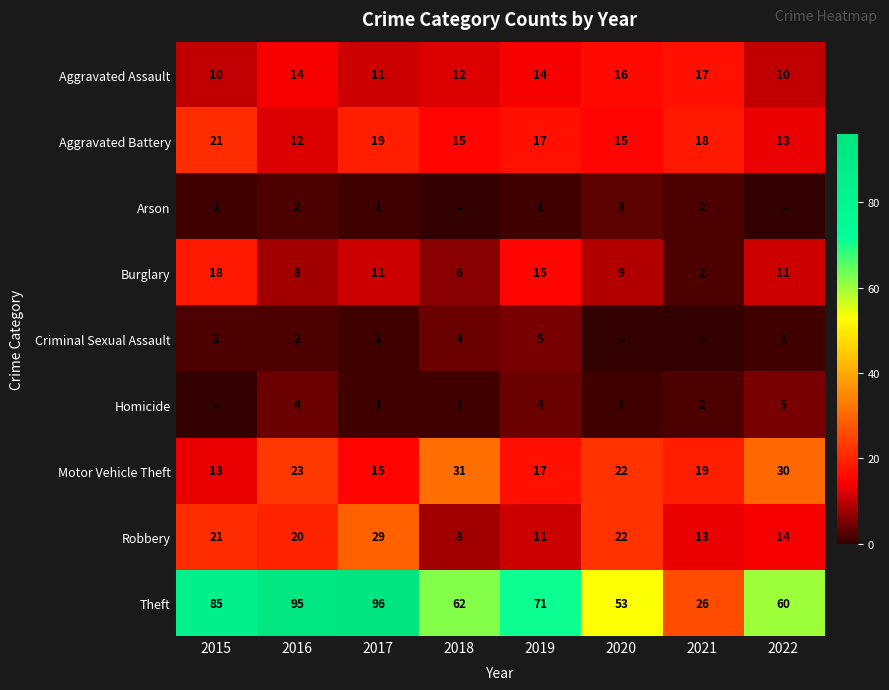

How many values in the Robbery series are below 20?

4